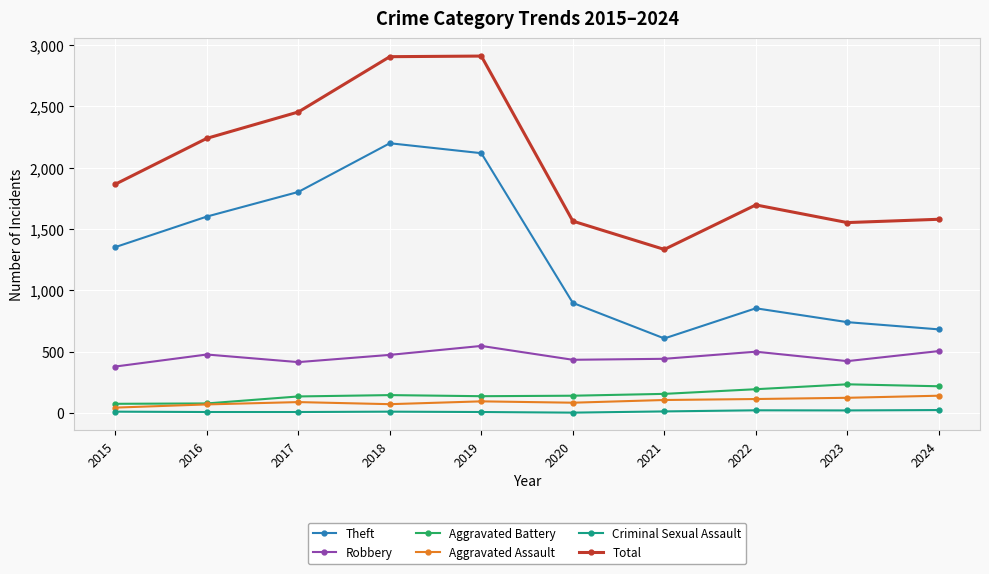

The Aggravated Battery series shows 75 at 2015. True or false?

True